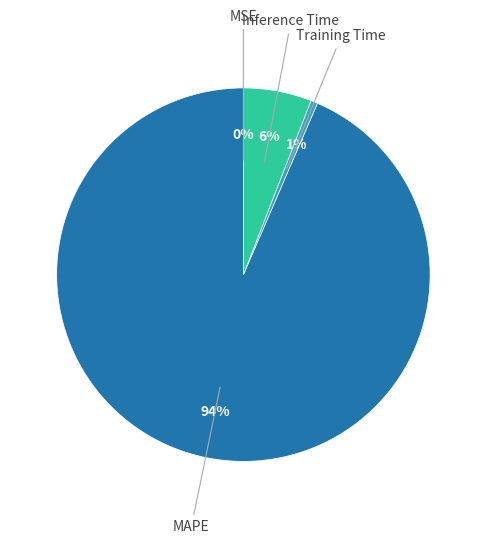

To the nearest percent, what is the average slice percentage?

25%